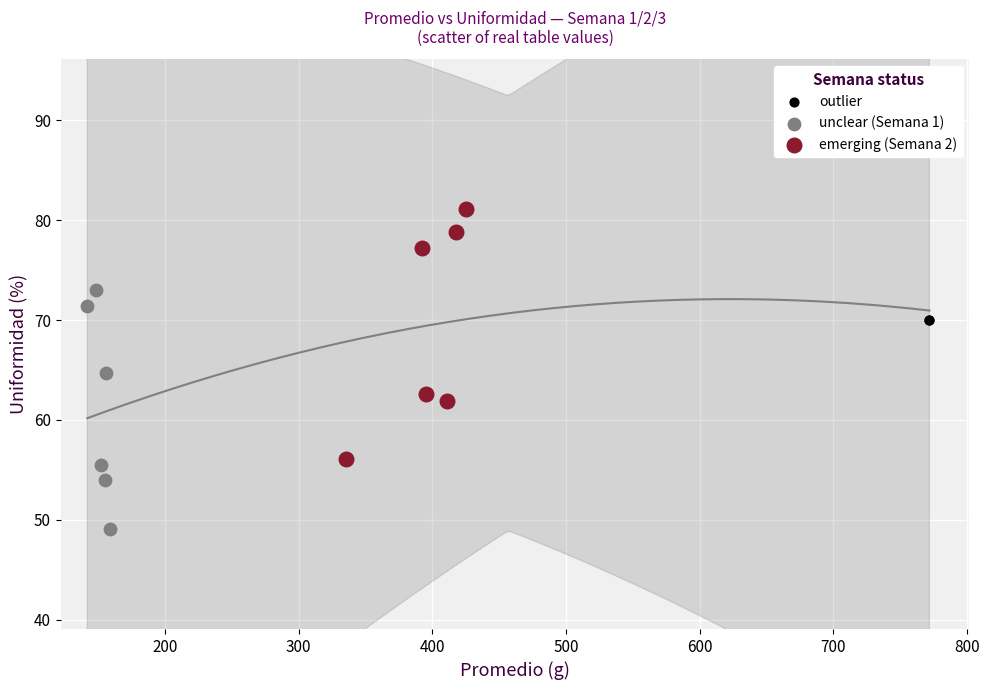

Which series reaches the minimum Y coordinate?

unclear (Semana 1)